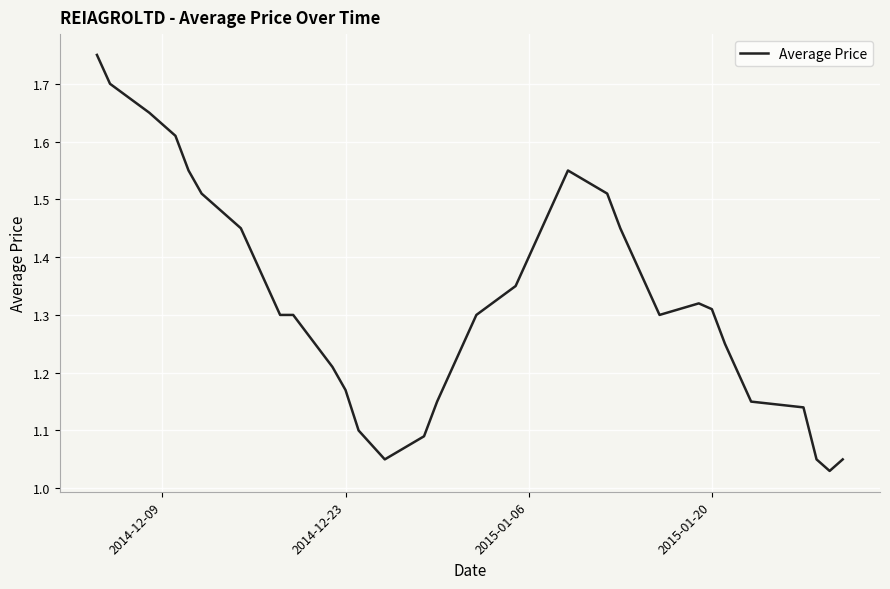

What is the difference between the maximum and minimum values?

0.7